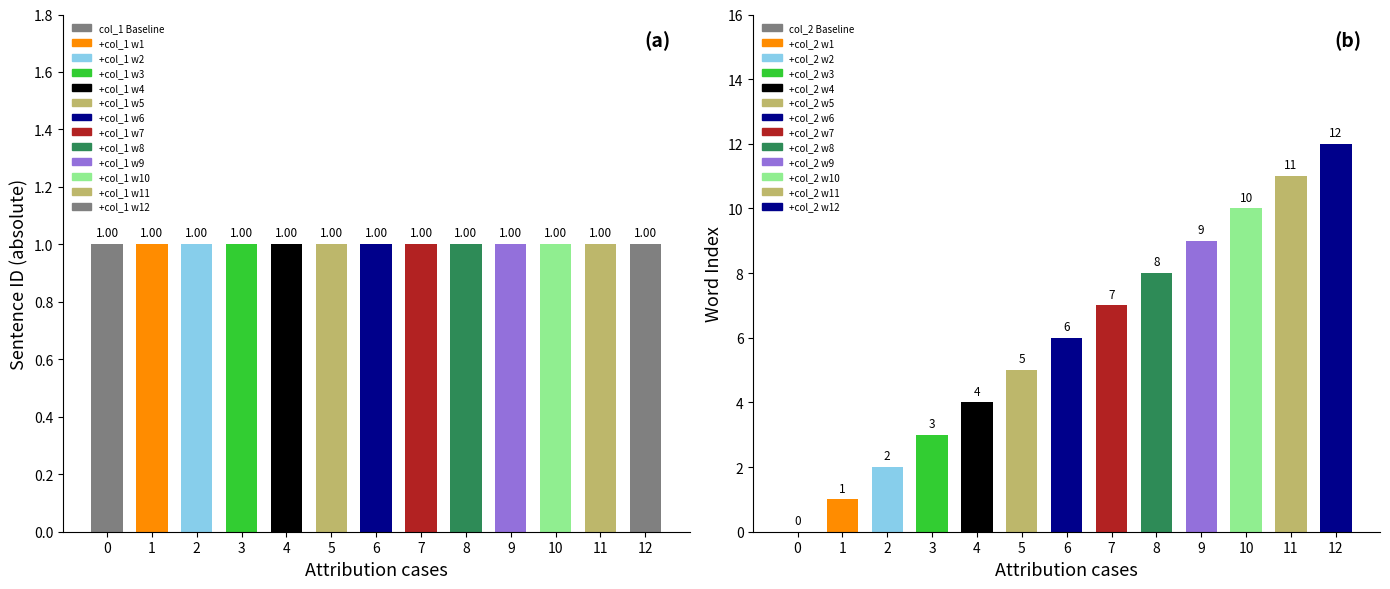

What is the spread (max minus min) of values at 7?

6